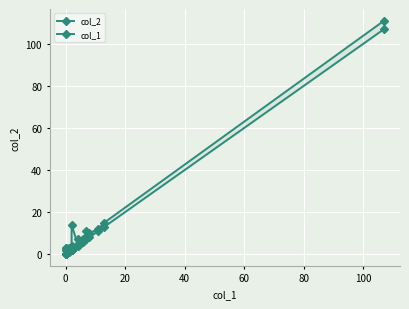

How many data points in col_1 are above 2?

8